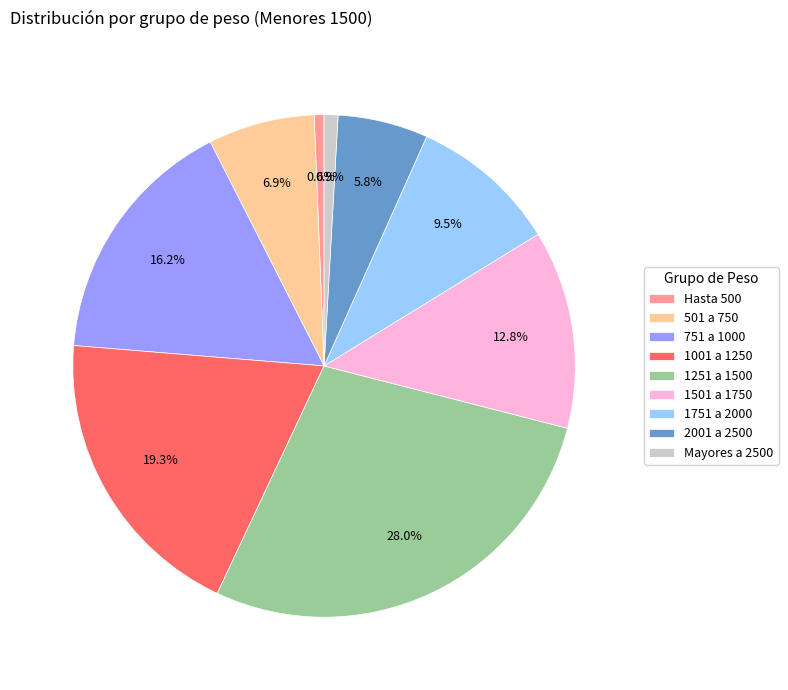

Which category has the biggest portion of the pie?

1251 a 1500